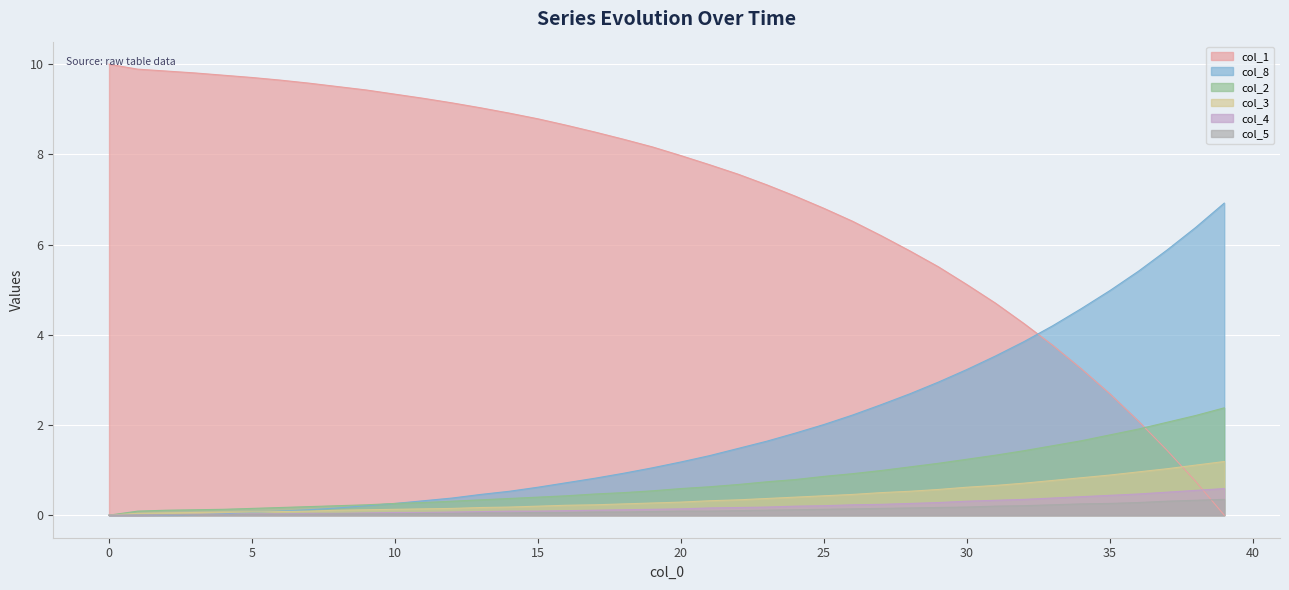

What is the difference between the maximum and minimum values in the col_4 series?

0.6